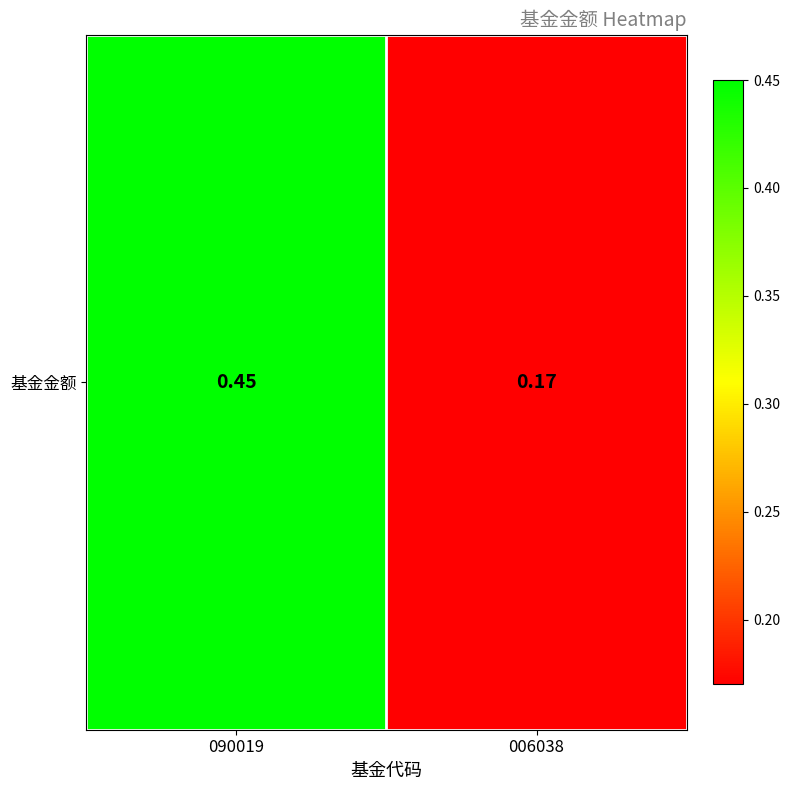

Where is the data nearest to the value 0?

006038